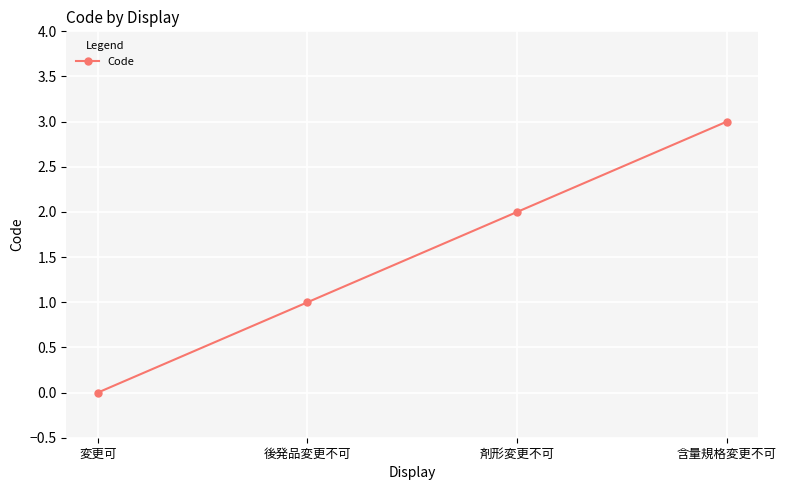

True or false: there are more than 1 points higher than both neighbors.

False